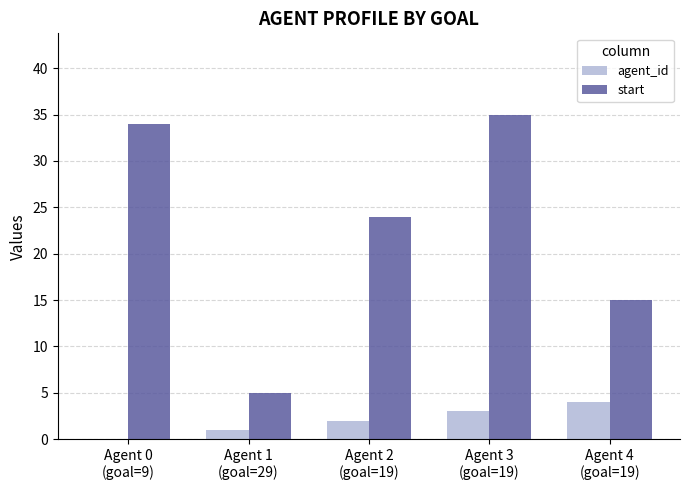

The value of agent_id at Agent 0
(goal=9) is -3. True or false?

False